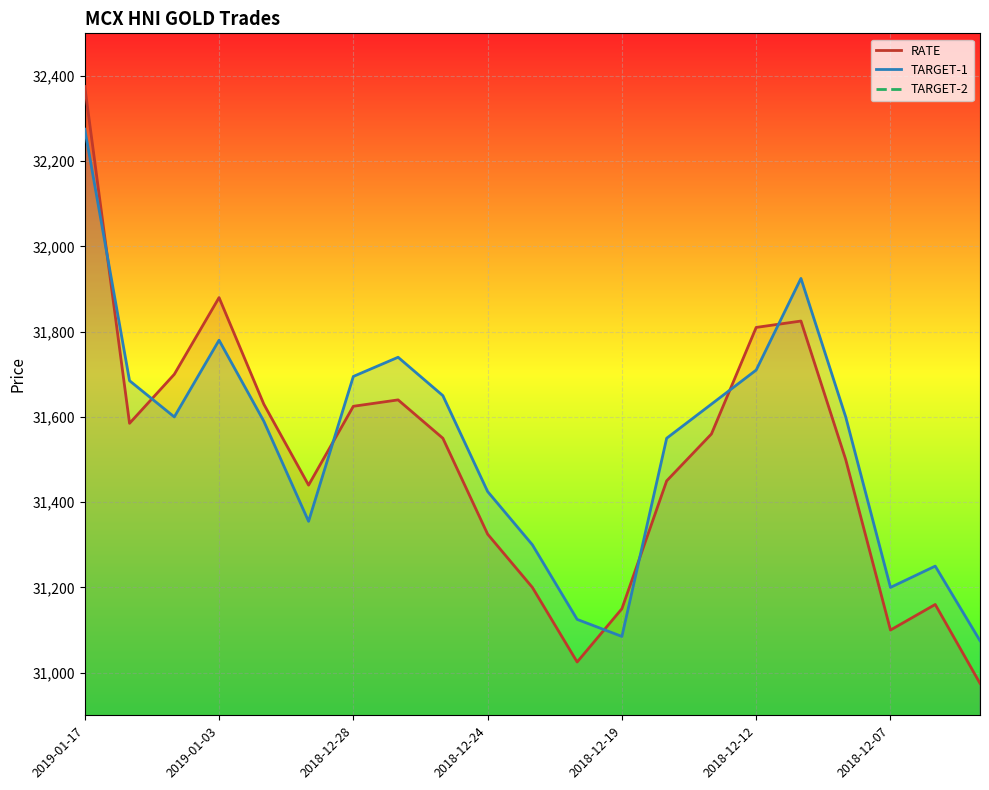

How many intersections are there between RATE and TARGET-1?

7